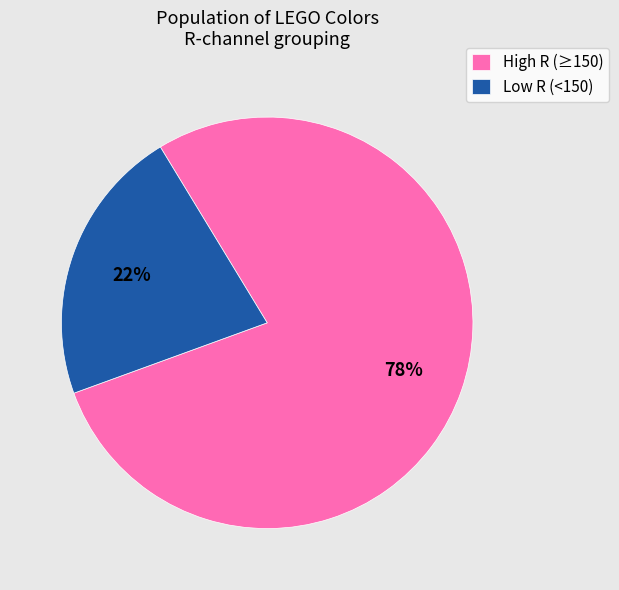

Is it true that Low R (<150) is 37% of the pie?

False